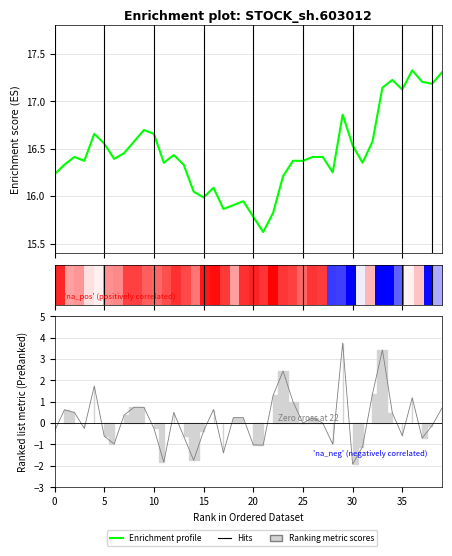

Does the chart display data point markers on the line(s)?

No